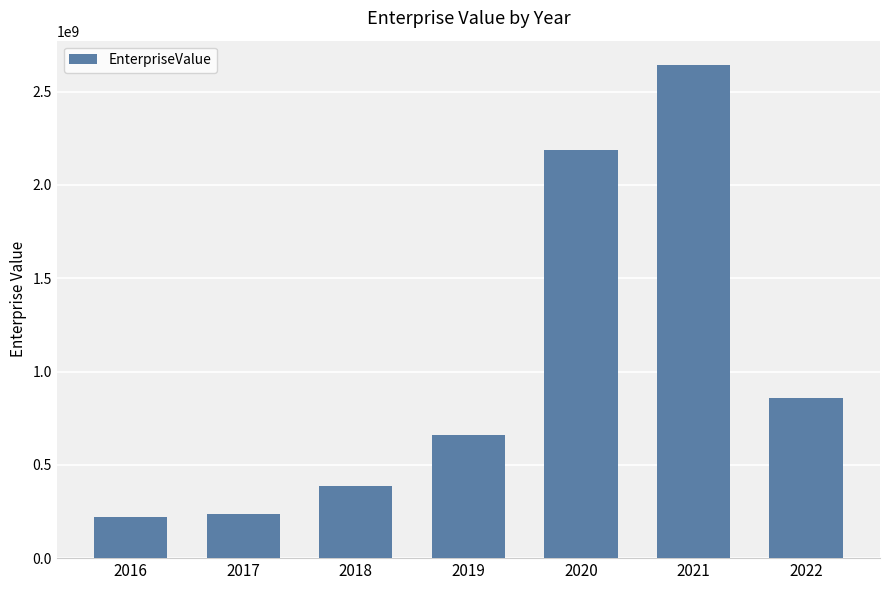

The value at 2019 is 662057600.0. True or false?

True